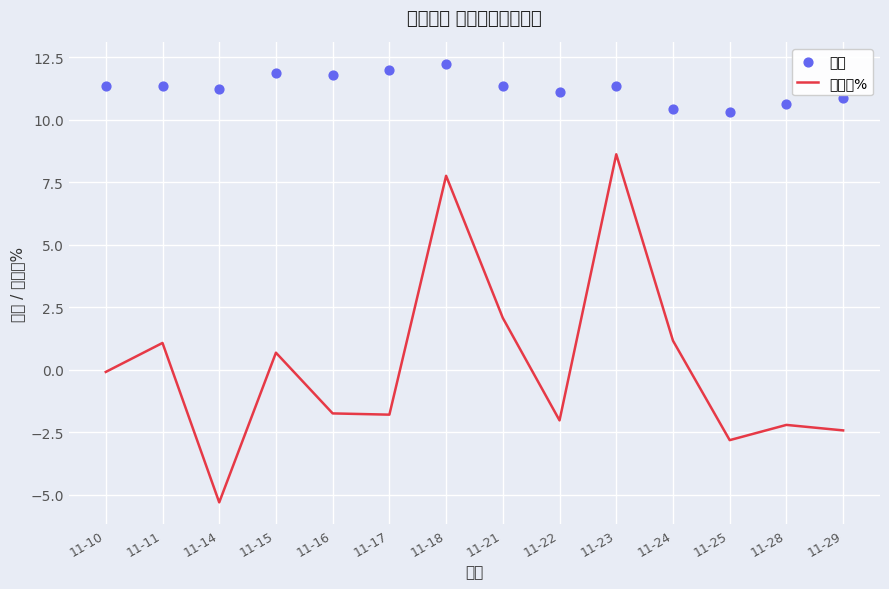

Which series contains the lowest Y value?

涨跌幅%